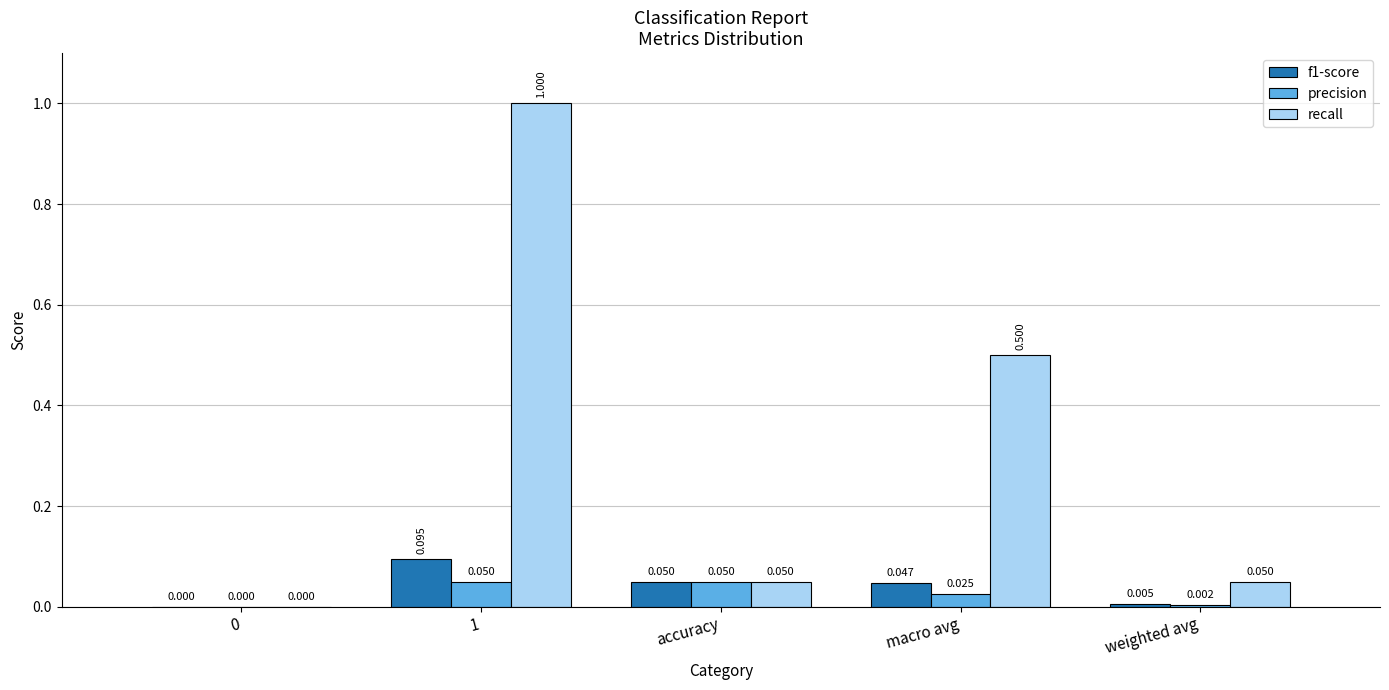

What is the maximum value shown in the chart?

1.0